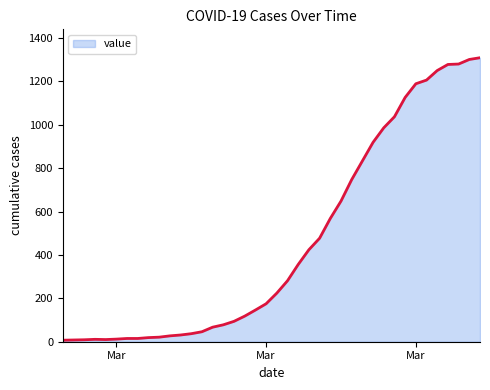

What is the greatest value displayed?

1309